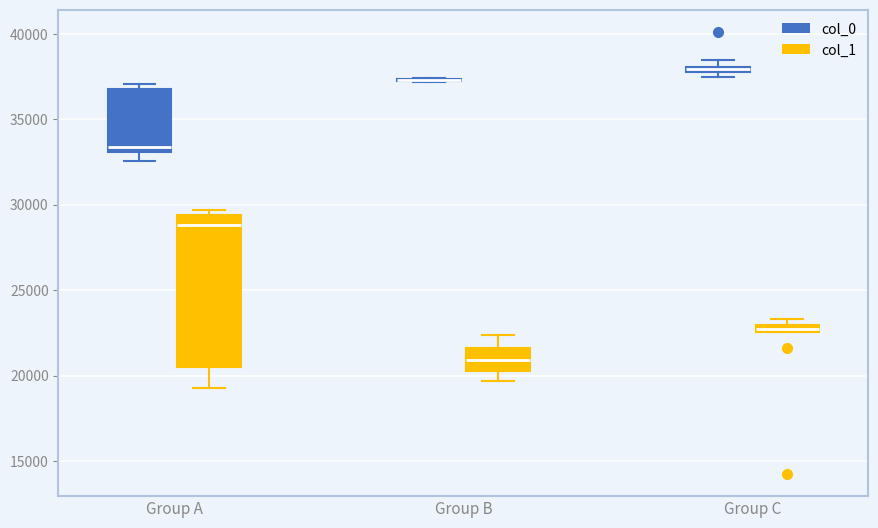

Where is the upper edge of the box for Group C (col_1) on the y-axis? The values are not printed on the chart, so give them approximately, as read against the axis.

23000